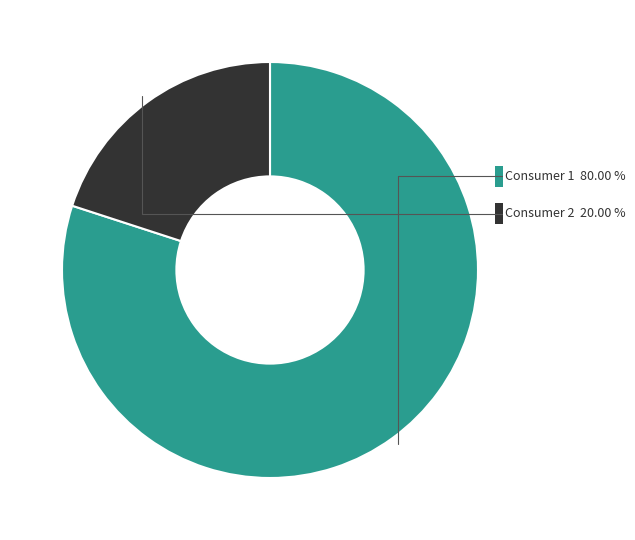

Which category accounts for the majority?

Consumer 1